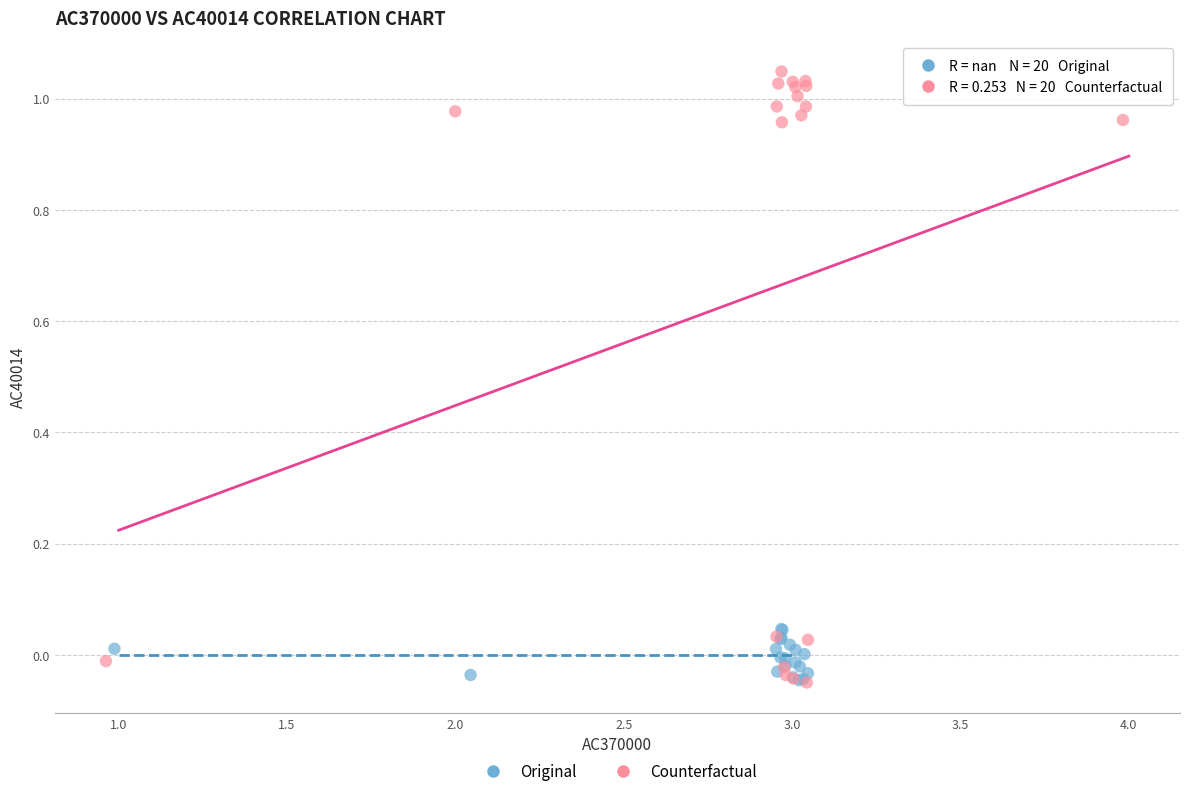

Which series has the widest spread of Y values?

Counterfactual